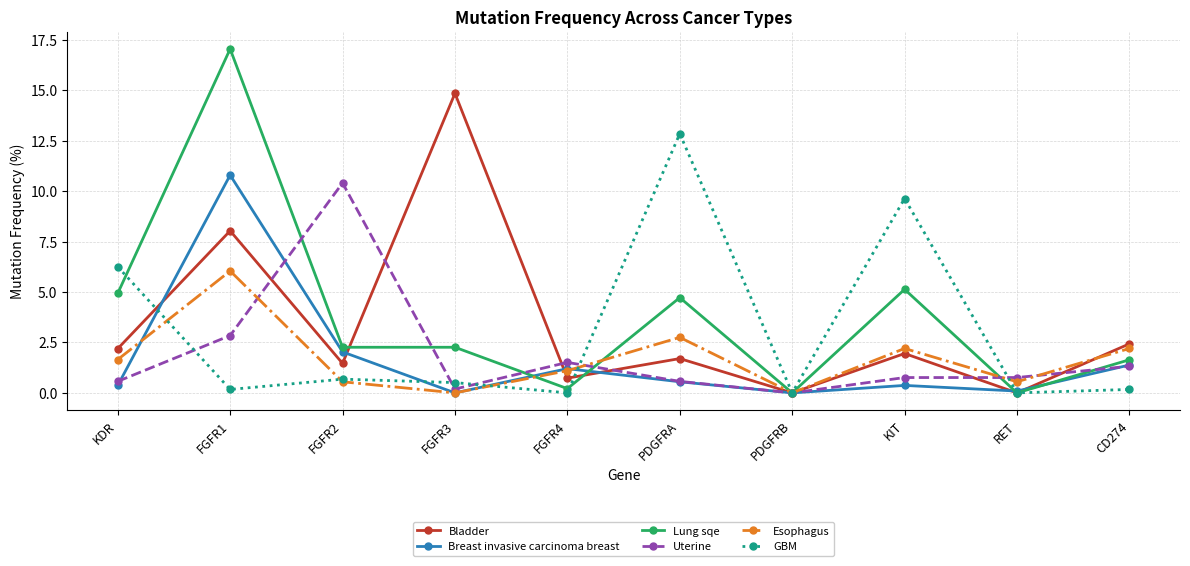

Which series has the largest range (max minus min)?

Lung sqe